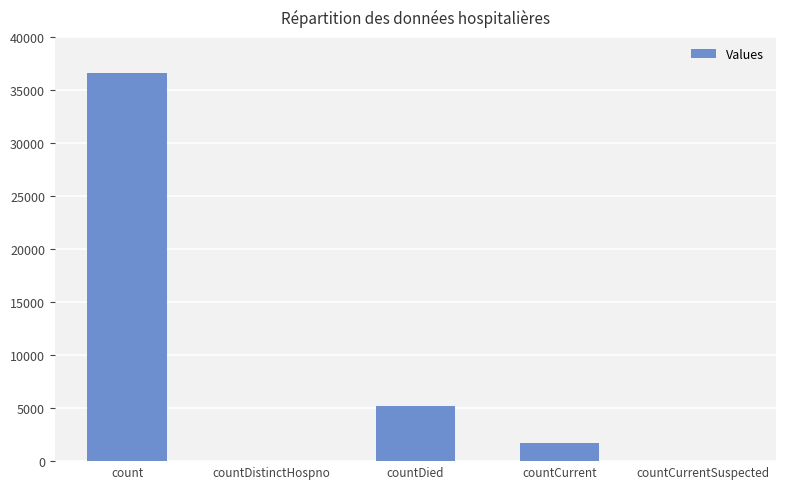

What is the maximum value shown in the chart?

36582